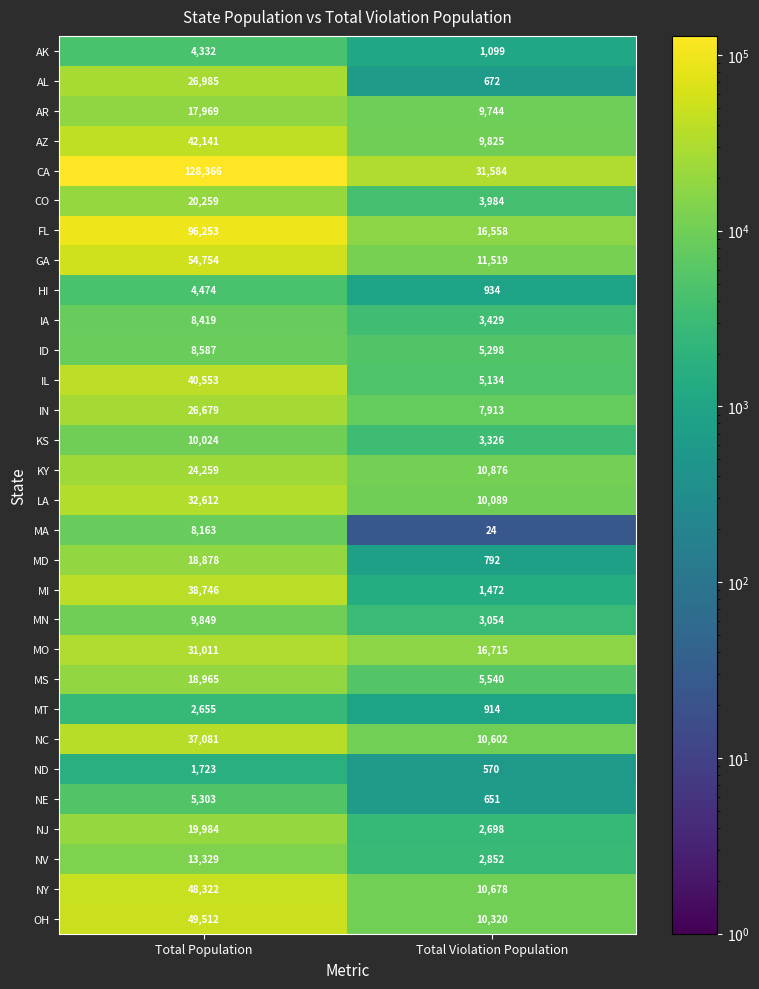

What is the difference between the CA values at Total Violation Population and Total Population?

96782